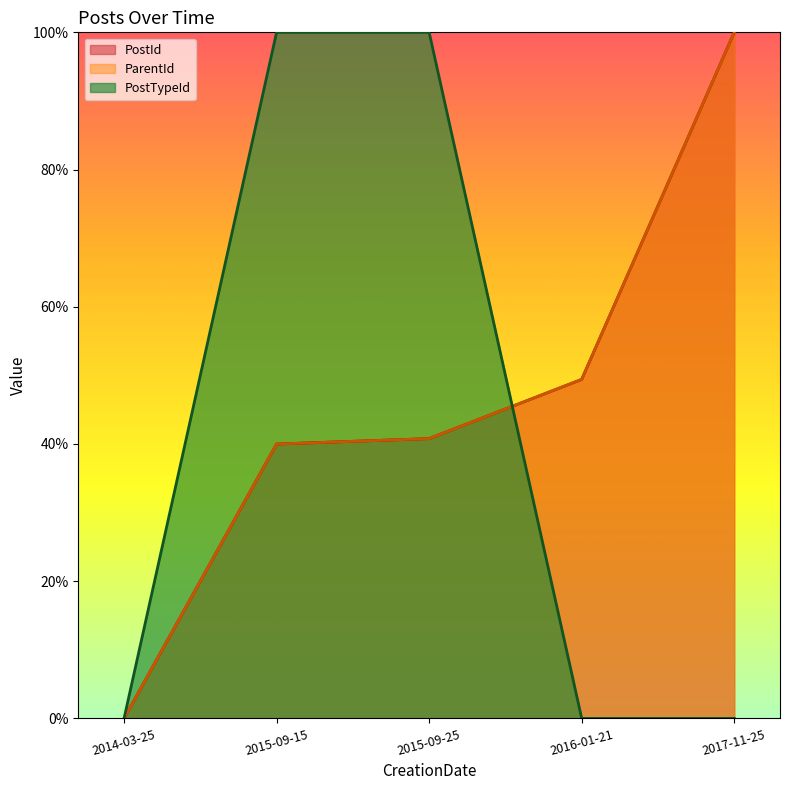

True or false: PostTypeId has more than 2 interior local peaks.

False